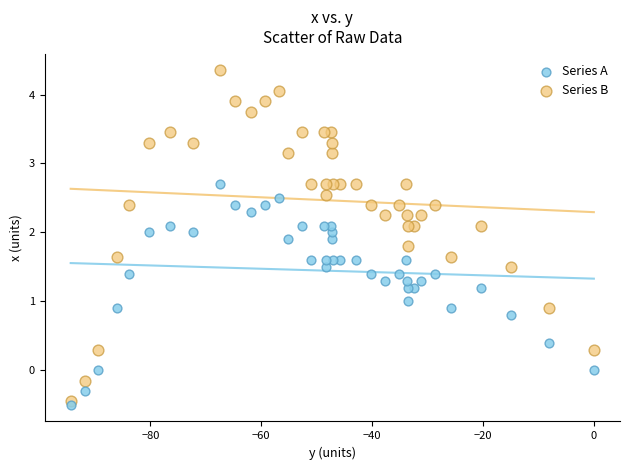

Which series reaches the minimum Y coordinate?

Series A